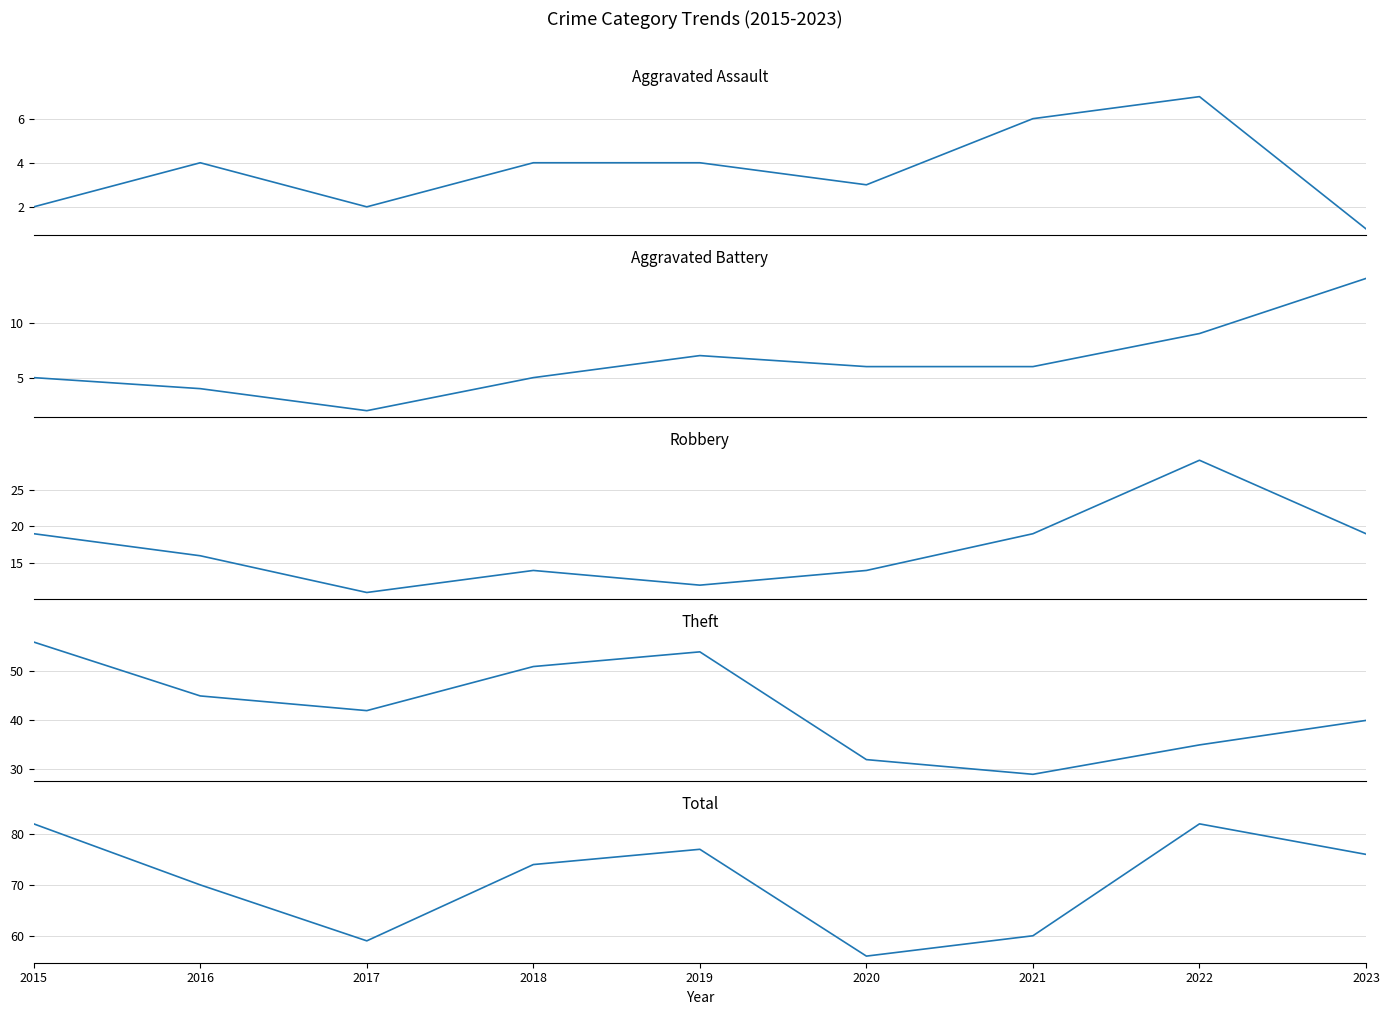

Which series has the largest total across all categories?

Total